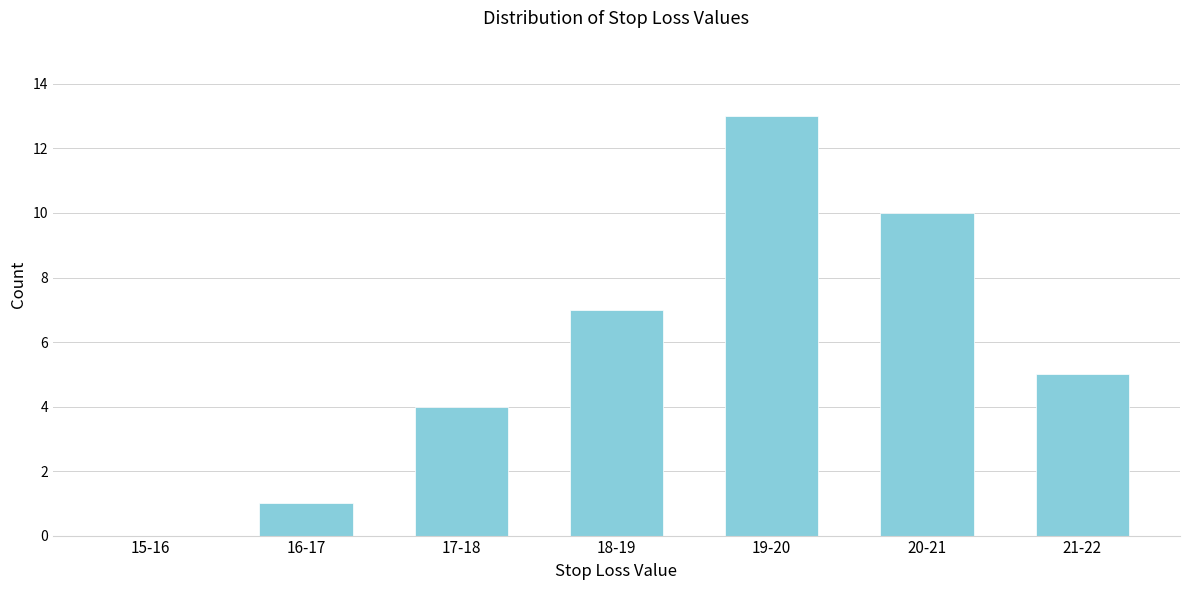

Reading right to left, what are all the values shown in this chart?

21-22=5	20-21=10	19-20=13	18-19=7	17-18=4	16-17=1	15-16=0